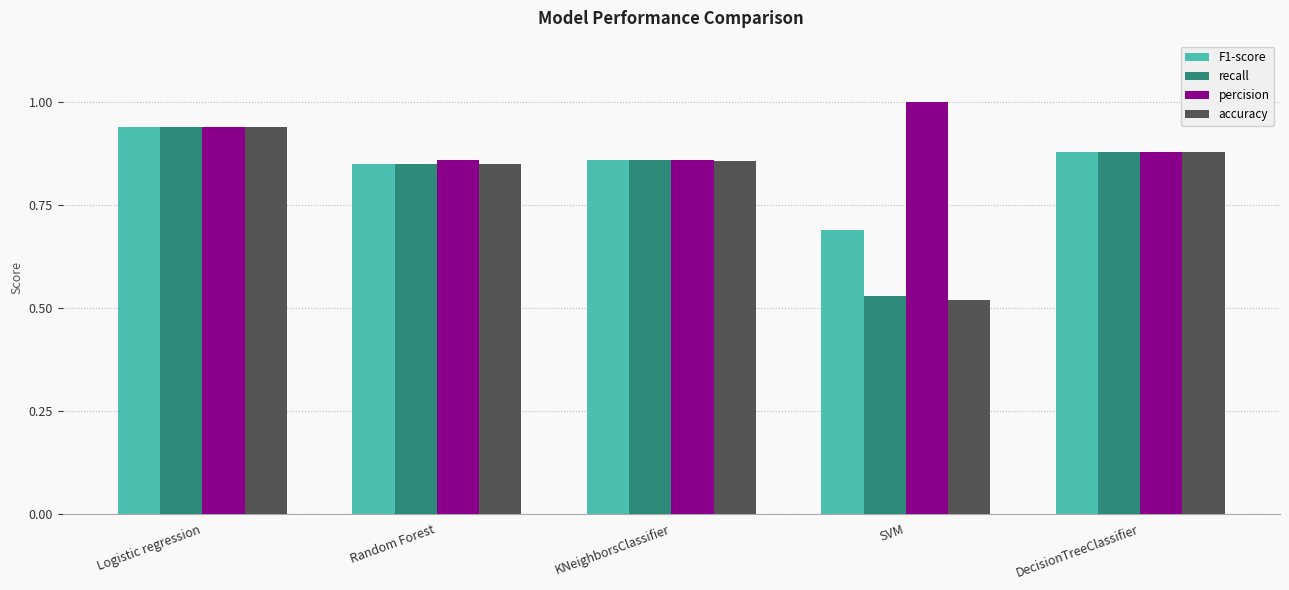

Is the value of recall at SVM greater than the value of F1-score at KNeighborsClassifier?

No